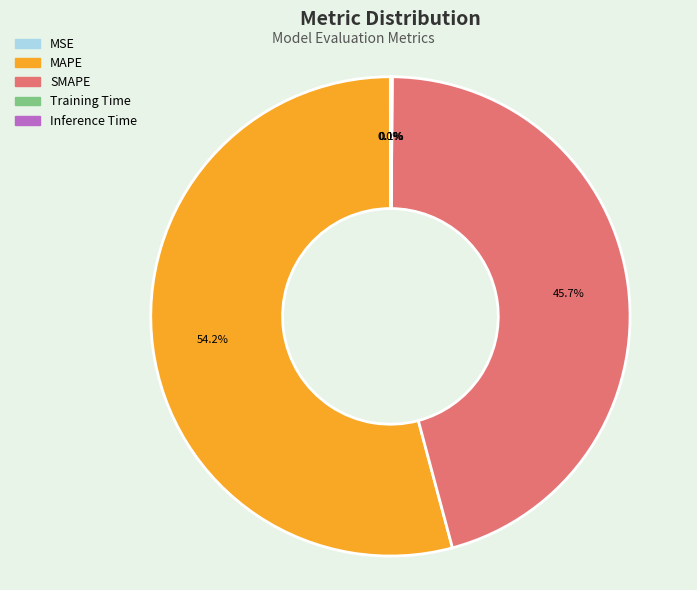

Does MAPE represent more than half of the total?

Yes